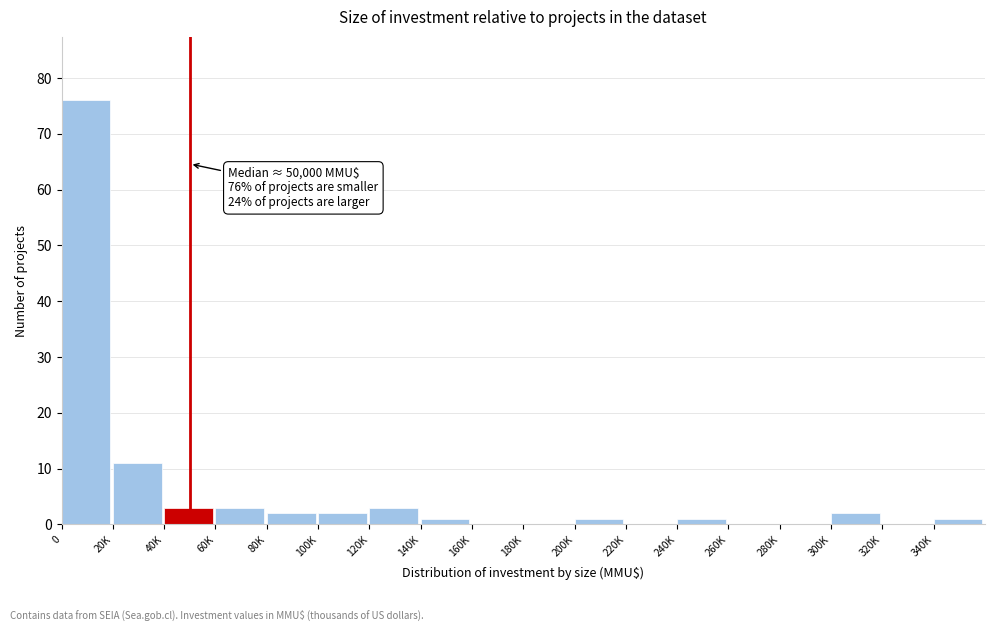

Reading left to right, list all the values displayed in this chart.

0=76	20K=11	40K=3	60K=3	80K=2	100K=2	120K=3	140K=1	160K=0	180K=0	200K=1	220K=0	240K=1	260K=0	280K=0	300K=2	320K=0	340K=1